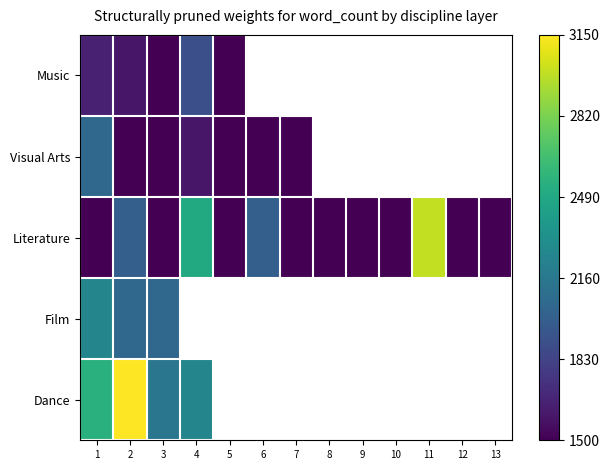

What is the minimum value shown in the chart?

1500.0